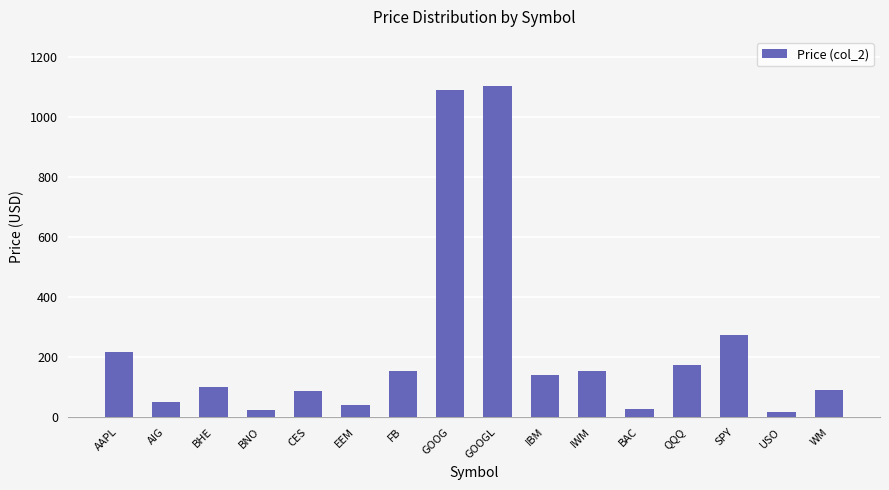

Which has a higher value, AAPL or GOOG?

GOOG